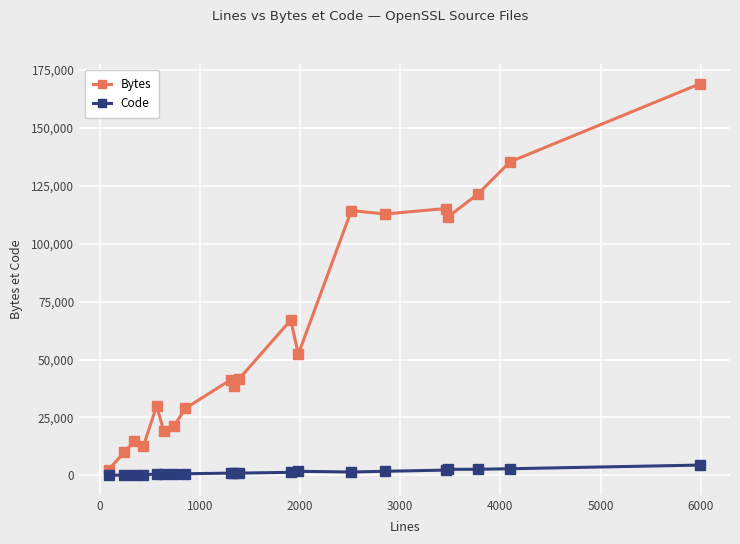

What is the maximum value shown in the chart?

169125